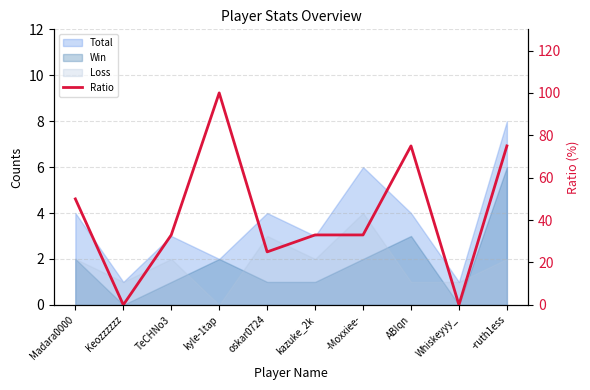

How many points are lower than both their immediate neighbors (excluding endpoints)?

3